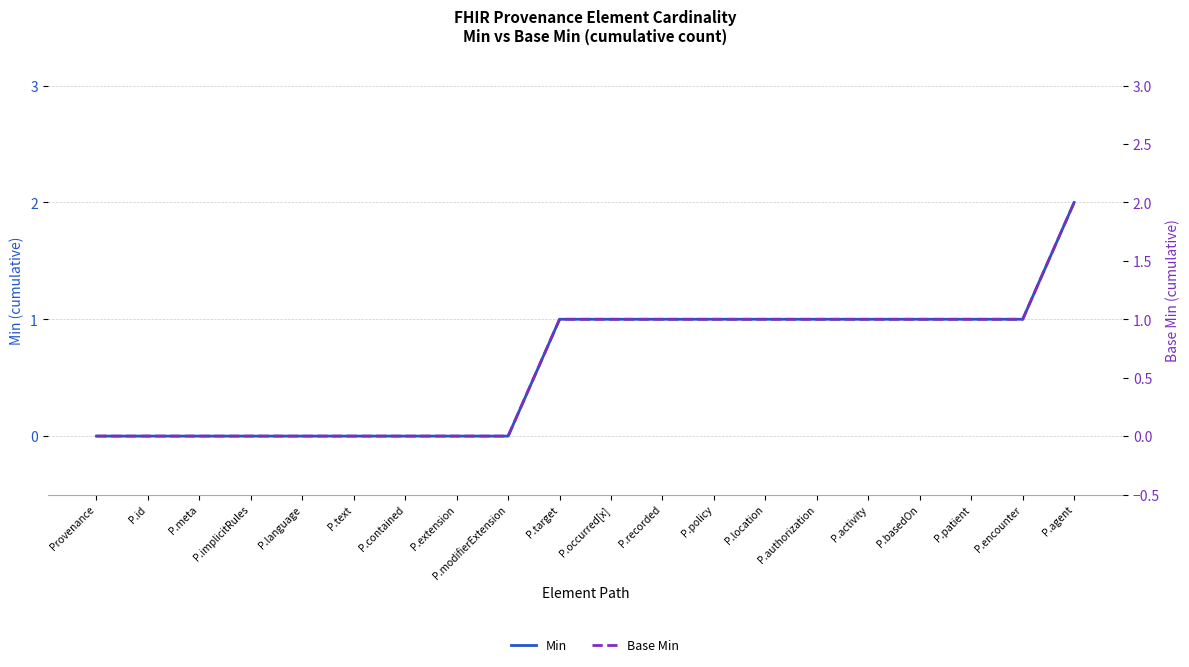

Which series has the largest total across all categories?

Min